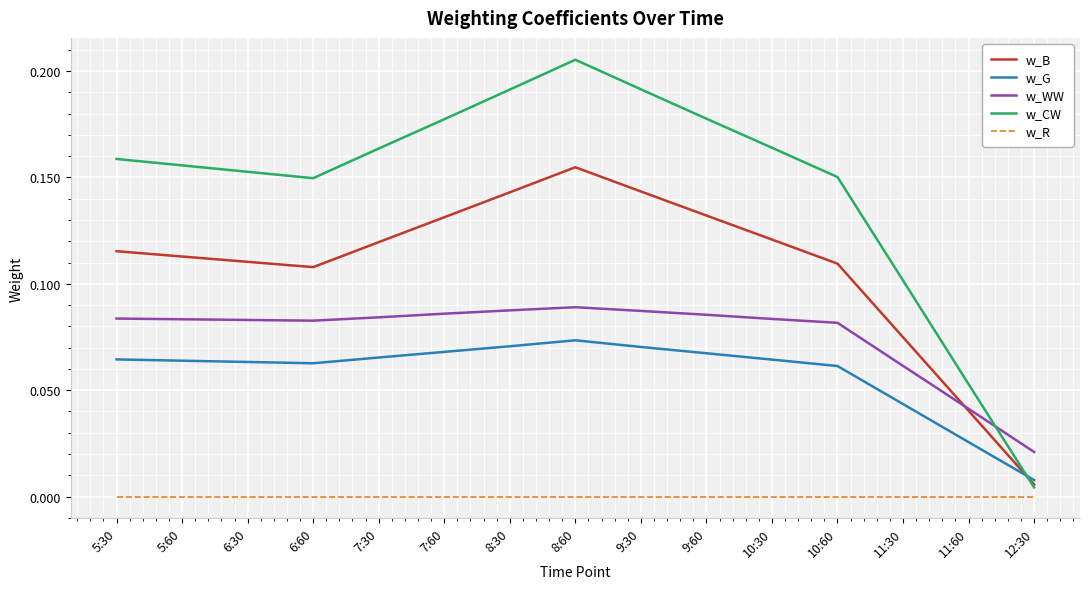

At which label does w_G reach its minimum?

12:30